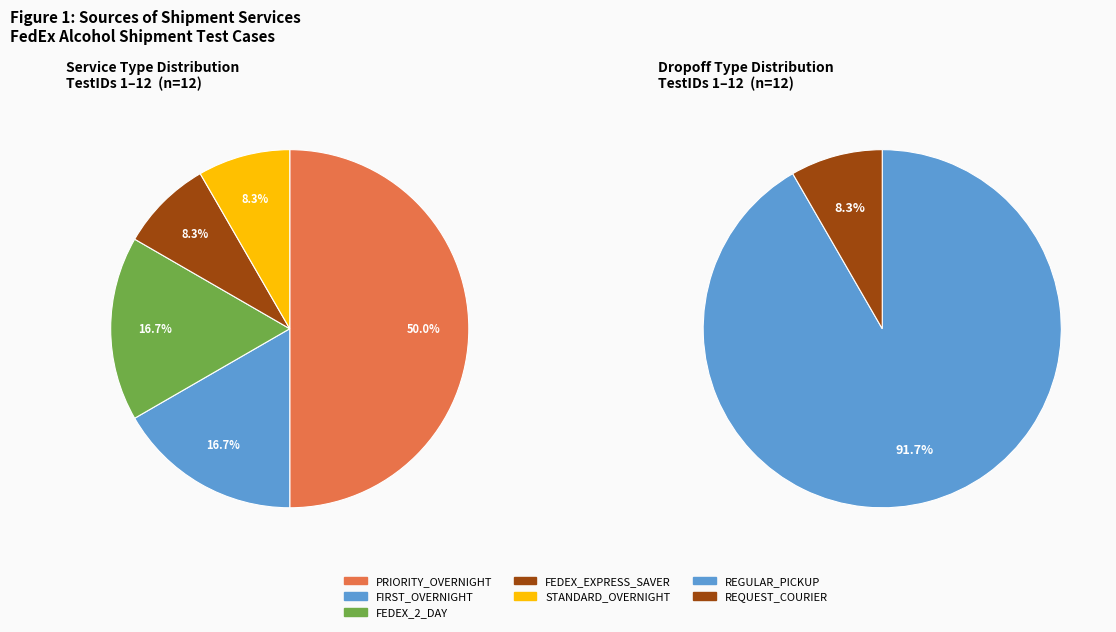

True or false: FEDEX_2_DAY accounts for 26% of the total.

False